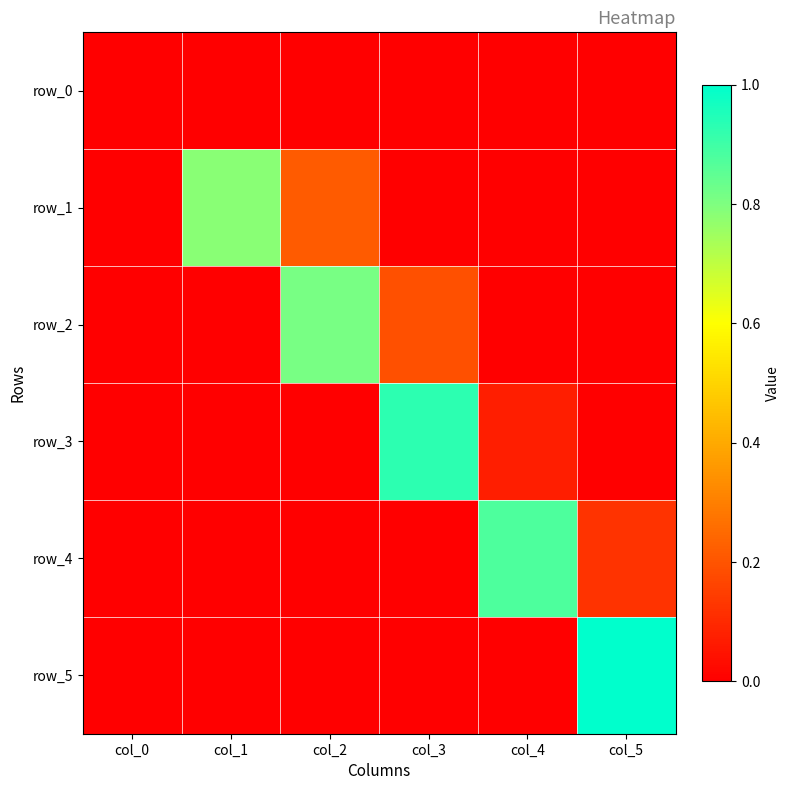

Reading right to left, extract all data points from this chart.

row_0: col_5=0.0	col_4=0.0	col_3=0.0	col_2=0.0	col_1=0.0	col_0=0.0
row_1: col_5=0.0	col_4=0.0	col_3=0.0	col_2=0.2	col_1=0.8	col_0=0.0
row_2: col_5=0.0	col_4=0.0	col_3=0.2	col_2=0.8	col_1=0.0	col_0=0.0
row_3: col_5=0.0	col_4=0.1	col_3=0.9	col_2=0.0	col_1=0.0	col_0=0.0
row_4: col_5=0.1	col_4=0.9	col_3=0.0	col_2=0.0	col_1=0.0	col_0=0.0
row_5: col_5=1.0	col_4=0.0	col_3=0.0	col_2=0.0	col_1=0.0	col_0=0.0